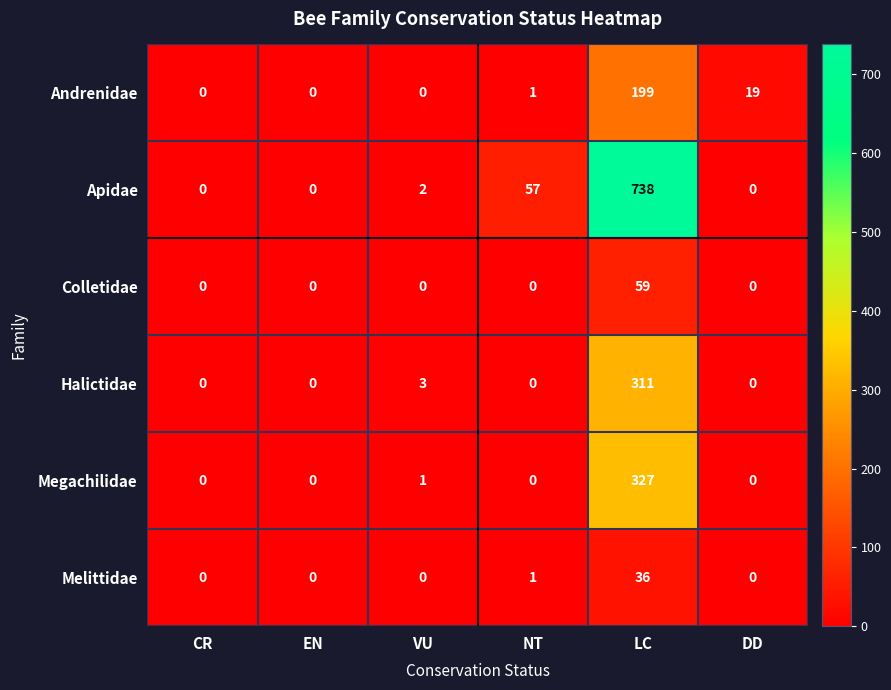

At which label does Halictidae reach its peak?

LC